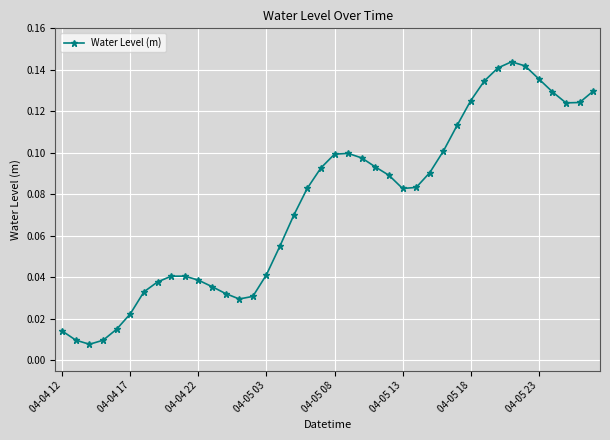

True or false: there are more than 1 points higher than both neighbors.

True